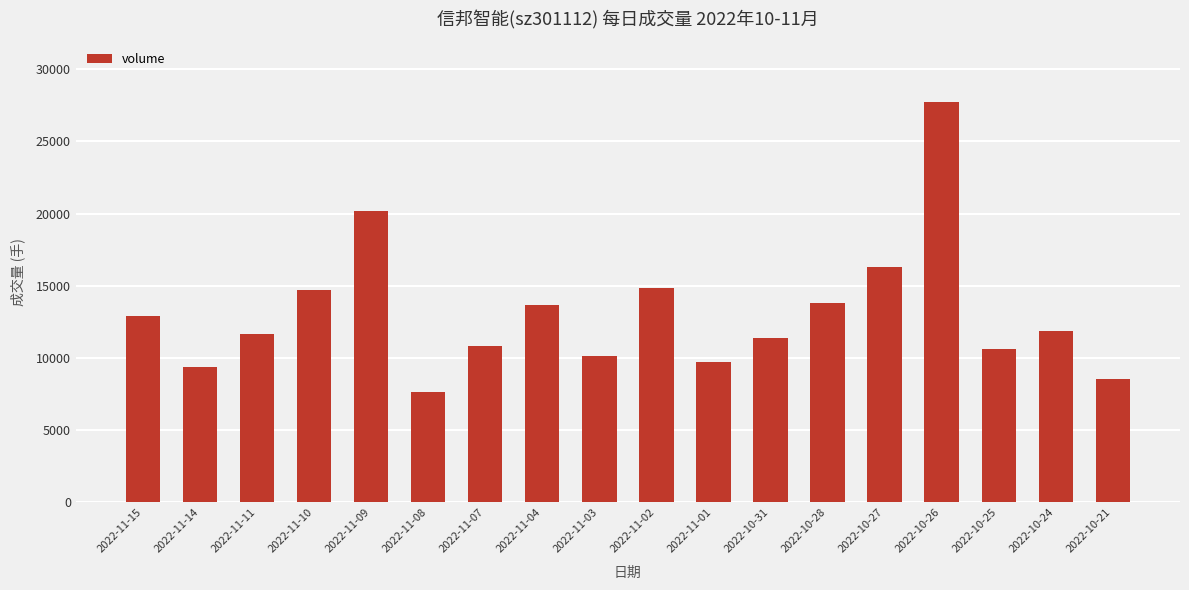

Which has a higher value, 2022-11-14 or 2022-11-02?

2022-11-02